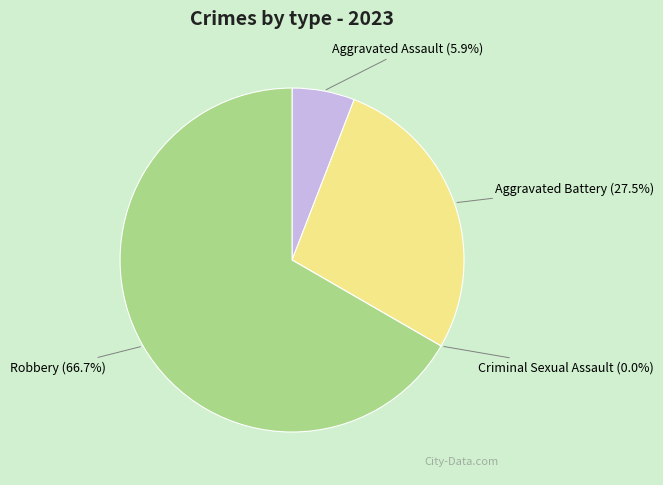

To the nearest percent, what is the average slice percentage?

25%